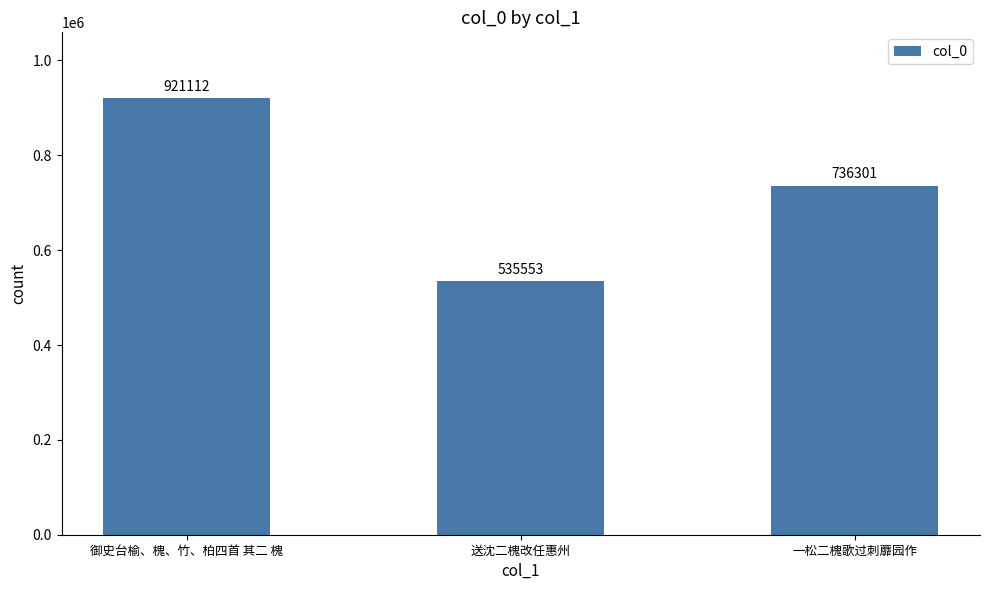

What is the average value?

730989